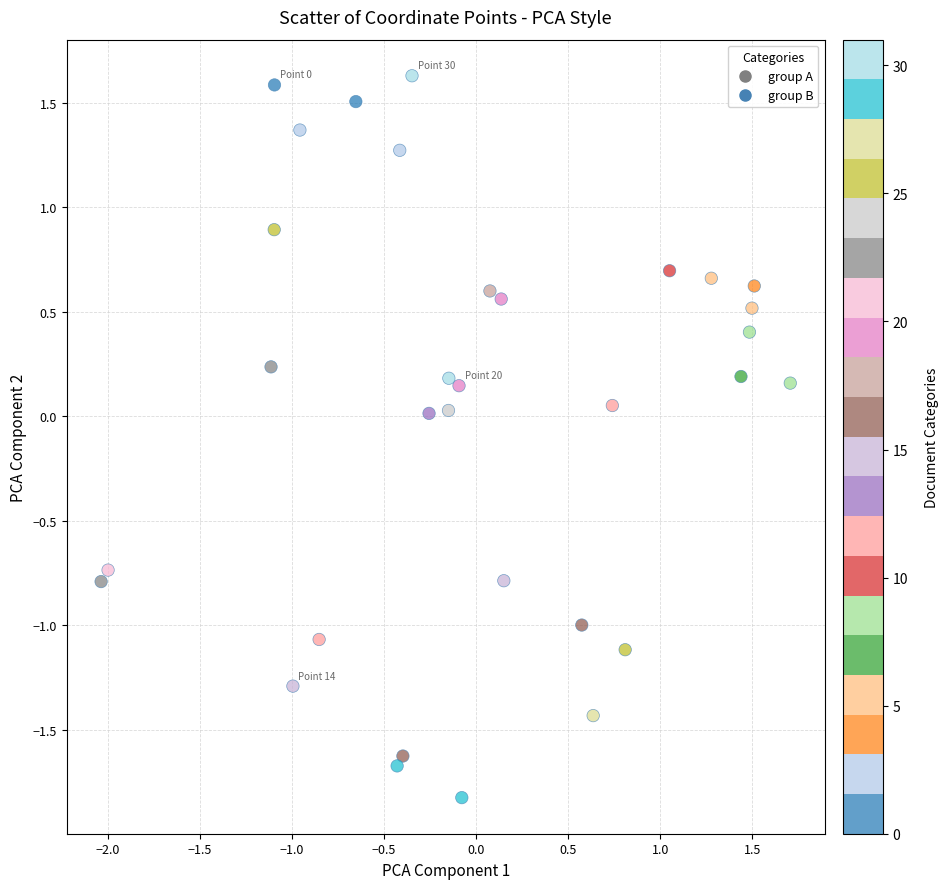

What is the range of X values (max minus min)?

3.7